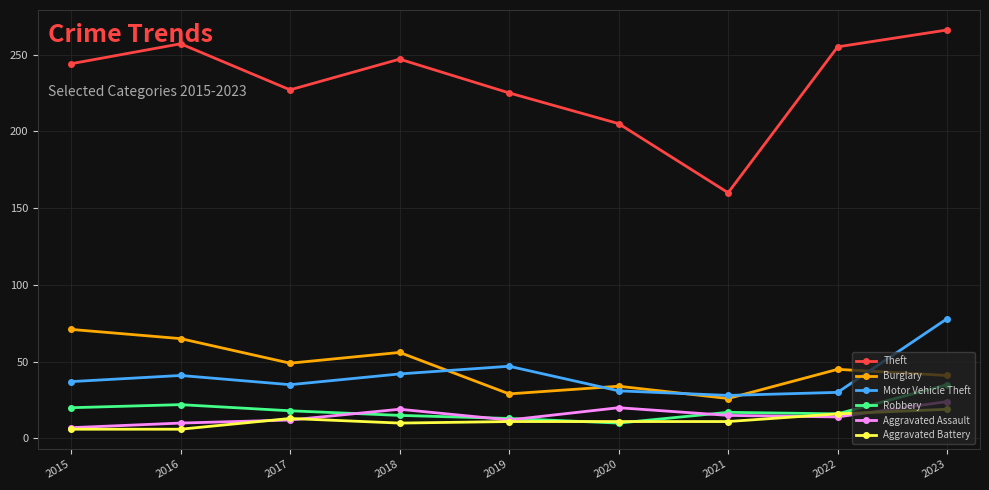

What is the sum of the Theft values at 2022 and 2018?

502